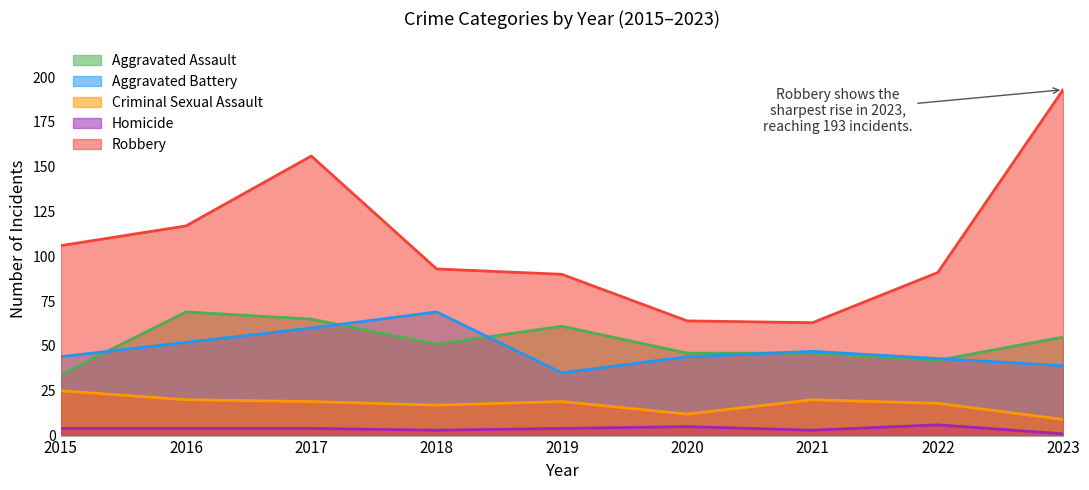

What is the difference between the highest and lowest values at 2020?

59